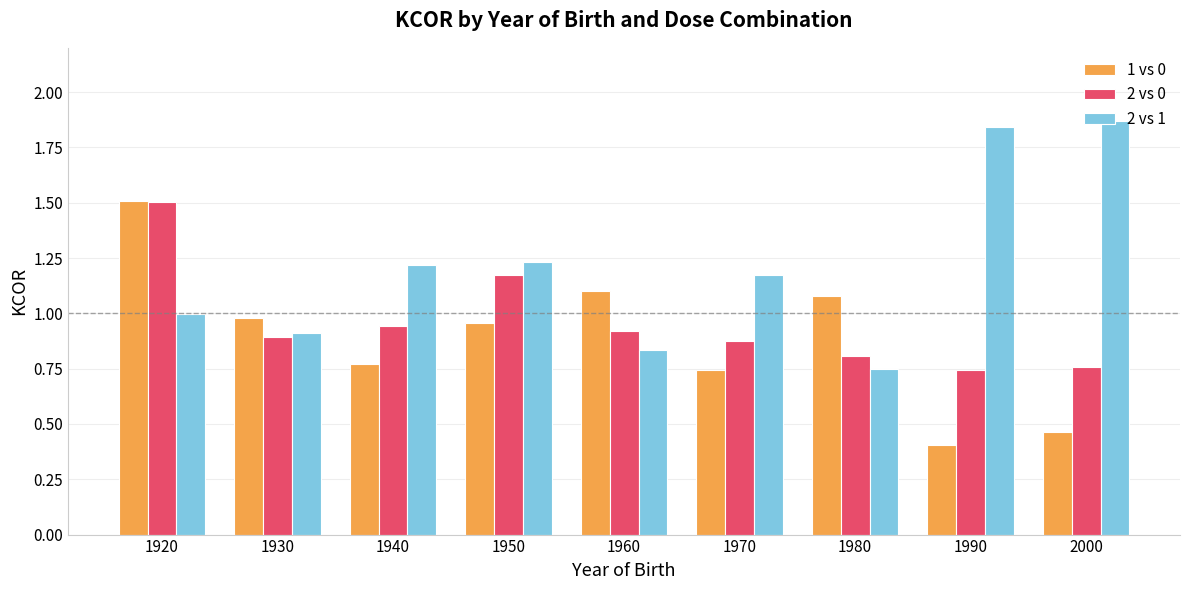

What is the spread (max minus min) of values at 1950?

0.3